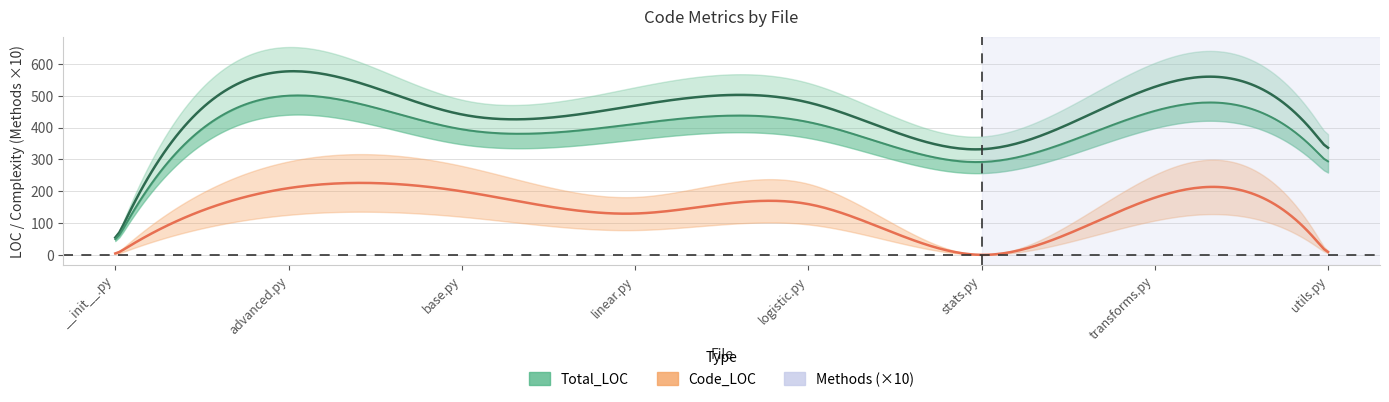

What is the spread (max minus min) of values at stats.py?

372.0